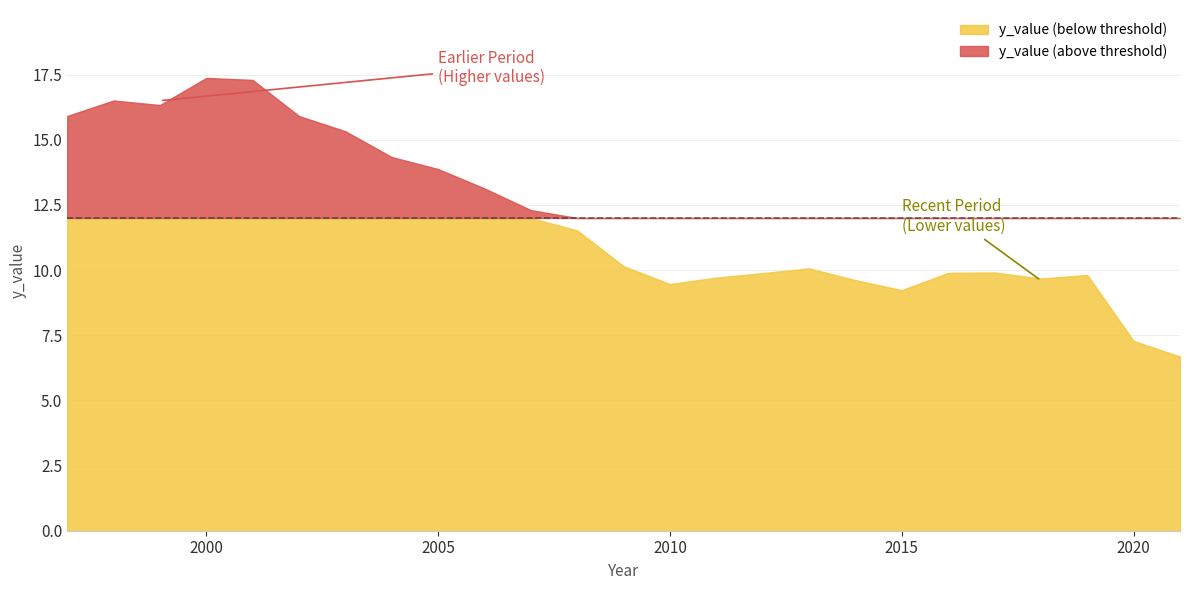

List the labels in order of value, smallest first.

2021, 2020, 2015, 2010, 2014, 2018, 2011, 2019, 2012, 2016, 2017, 2013, 2009, 2008, 2007, 2006, 2005, 2004, 2003, 2002, 1997, 1999, 1998, 2001, 2000